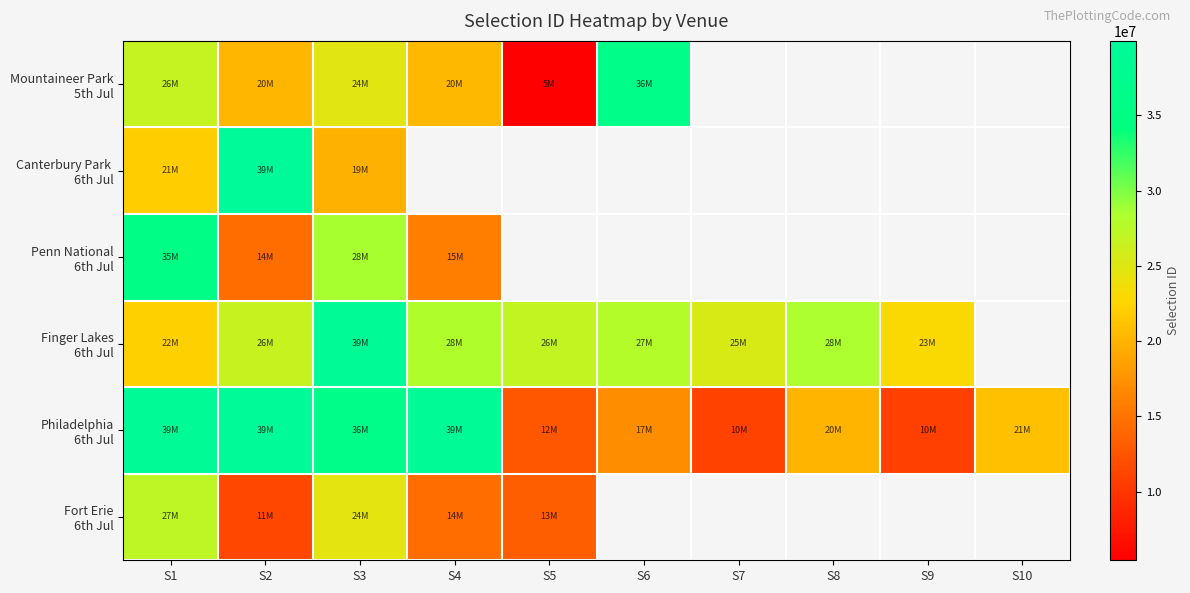

How many values in Mountaineer Park 5th Jul are above zero?

6